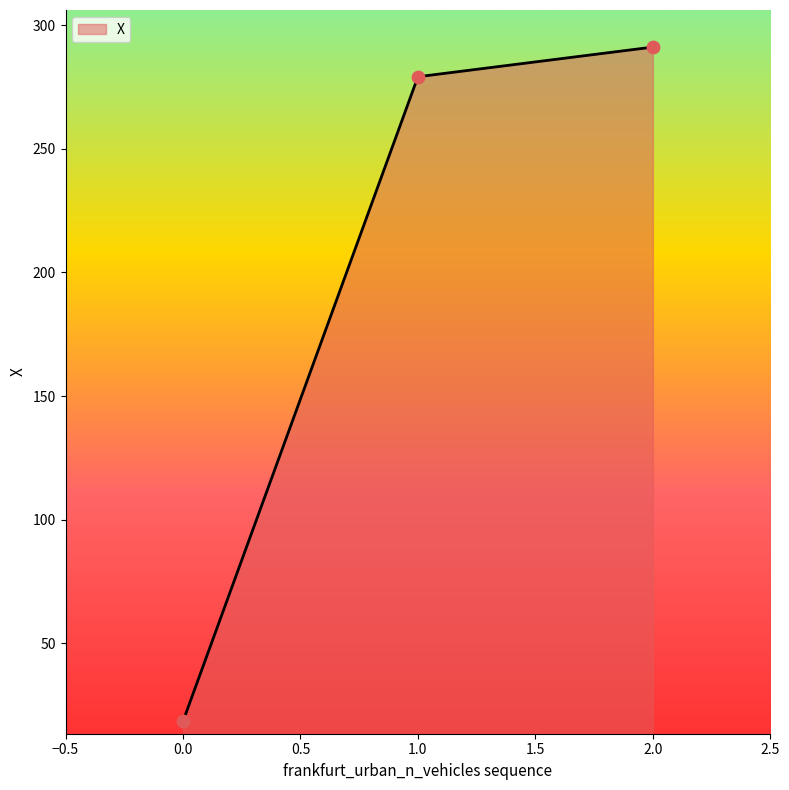

Which has a higher value, 2.0 or 1.0?

2.0